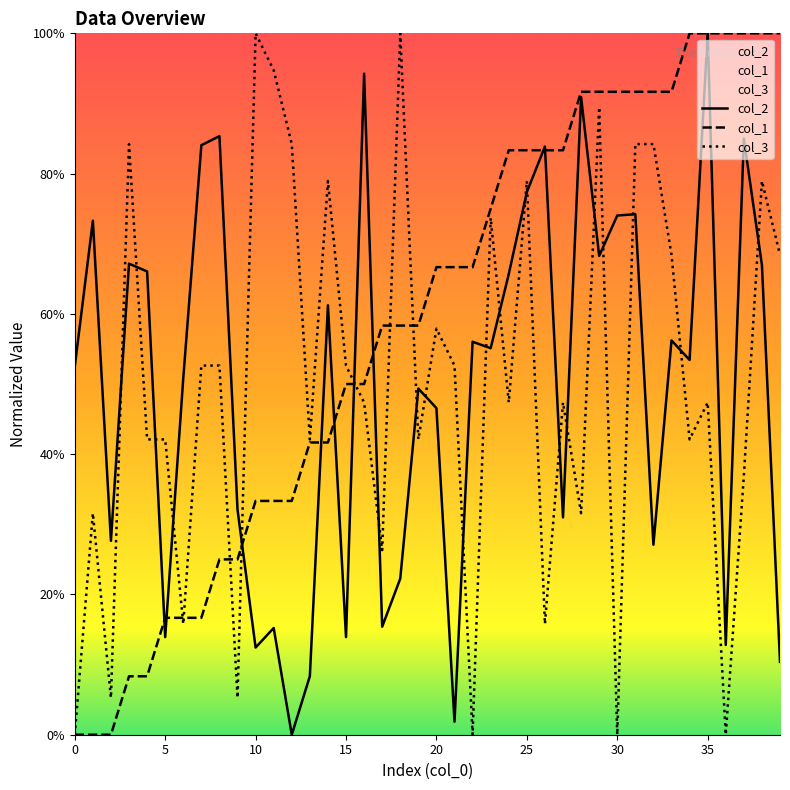

How many values in col_1 are above zero?

37